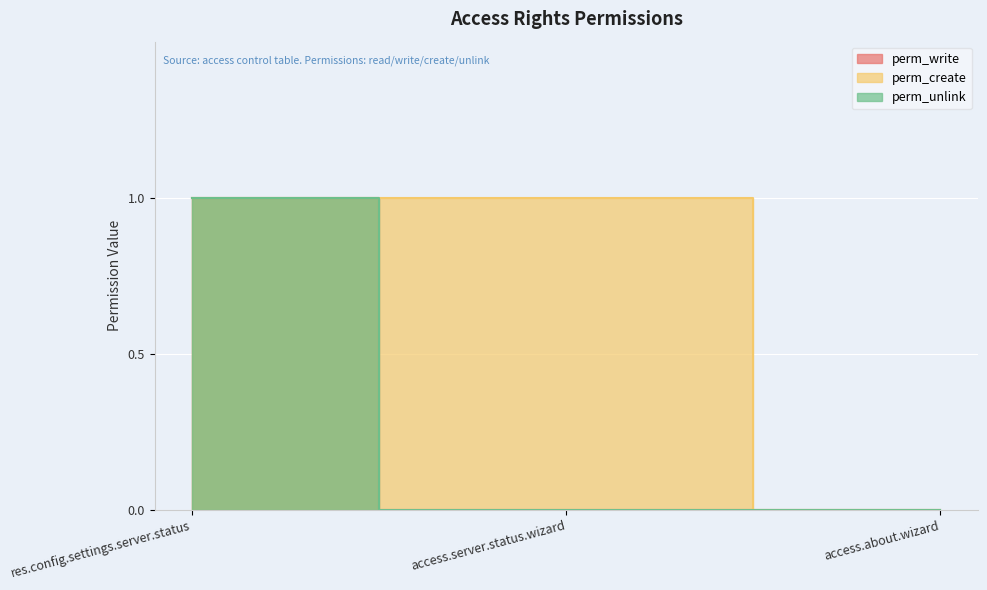

What is the label of the 2nd point from the left?

access.server.status.wizard